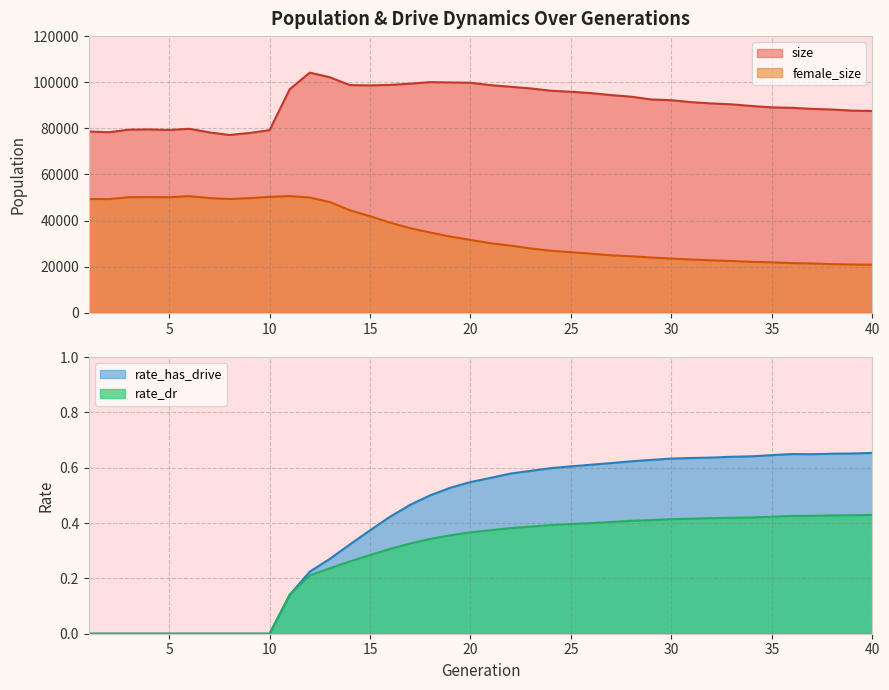

Reading left to right, list all the values displayed in this chart.

size: 1=78642.0	2=78315.0	3=79420.0	4=79542.0	5=79294.0	6=79815.0	7=78256.0	8=77122.0	9=77985.0	10=79215.0	11=96962.0	12=104164.0	13=102158.0	14=98739.0	15=98638.0	16=98844.0	17=99368.0	18=100032.0	19=99909.0	20=99760.0	21=98732.0	22=98025.0	23=97301.0	24=96310.0	25=95862.0	26=95288.0	27=94421.0	28=93724.0	29=92521.0	30=92202.0	31=91351.0	32=90800.0	33=90402.0	34=89690.0	35=89088.0	36=88910.0	37=88458.0	38=88159.0	39=87674.0	40=87529.0
female_size: 1=49352.0	2=49305.0	3=50139.0	4=50163.0	5=50121.0	6=50588.0	7=49743.0	8=49354.0	9=49714.0	10=50283.0	11=50617.0	12=49993.0	13=48024.0	14=44476.0	15=41869.0	16=39125.0	17=36661.0	18=34822.0	19=33049.0	20=31621.0	21=30167.0	22=29126.0	23=27894.0	24=26919.0	25=26281.0	26=25660.0	27=24921.0	28=24534.0	29=23962.0	30=23514.0	31=23104.0	32=22743.0	33=22477.0	34=22099.0	35=21899.0	36=21546.0	37=21385.0	38=21109.0	39=20955.0	40=20856.0
rate_dr: 1=0.0	2=0.0	3=0.0	4=0.0	5=0.0	6=0.0	7=0.0	8=0.0	9=0.0	10=0.0	11=0.1	12=0.2	13=0.2	14=0.3	15=0.3	16=0.3	17=0.3	18=0.3	19=0.4	20=0.4	21=0.4	22=0.4	23=0.4	24=0.4	25=0.4	26=0.4	27=0.4	28=0.4	29=0.4	30=0.4	31=0.4	32=0.4	33=0.4	34=0.4	35=0.4	36=0.4	37=0.4	38=0.4	39=0.4	40=0.4
rate_has_drive: 1=0.0	2=0.0	3=0.0	4=0.0	5=0.0	6=0.0	7=0.0	8=0.0	9=0.0	10=0.0	11=0.1	12=0.2	13=0.3	14=0.3	15=0.4	16=0.4	17=0.5	18=0.5	19=0.5	20=0.5	21=0.6	22=0.6	23=0.6	24=0.6	25=0.6	26=0.6	27=0.6	28=0.6	29=0.6	30=0.6	31=0.6	32=0.6	33=0.6	34=0.6	35=0.6	36=0.6	37=0.6	38=0.7	39=0.7	40=0.7